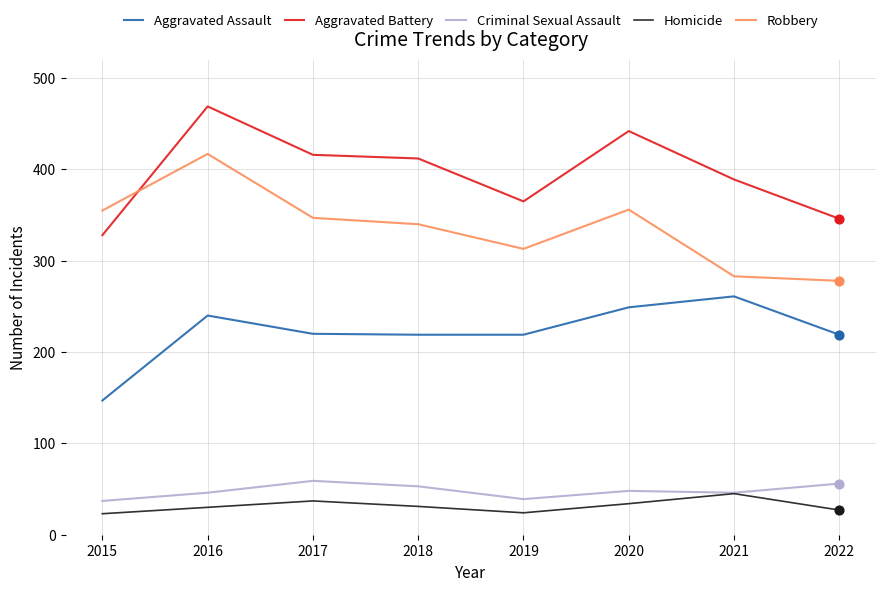

What are all the series names shown in the legend?

Aggravated Assault, Aggravated Battery, Criminal Sexual Assault, Homicide, Robbery